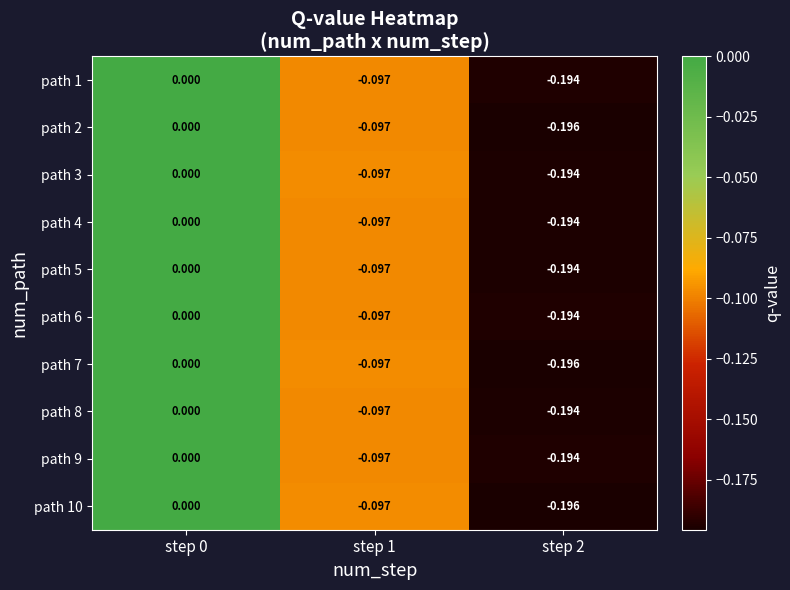

At which category is the sum across all series the highest?

step 0